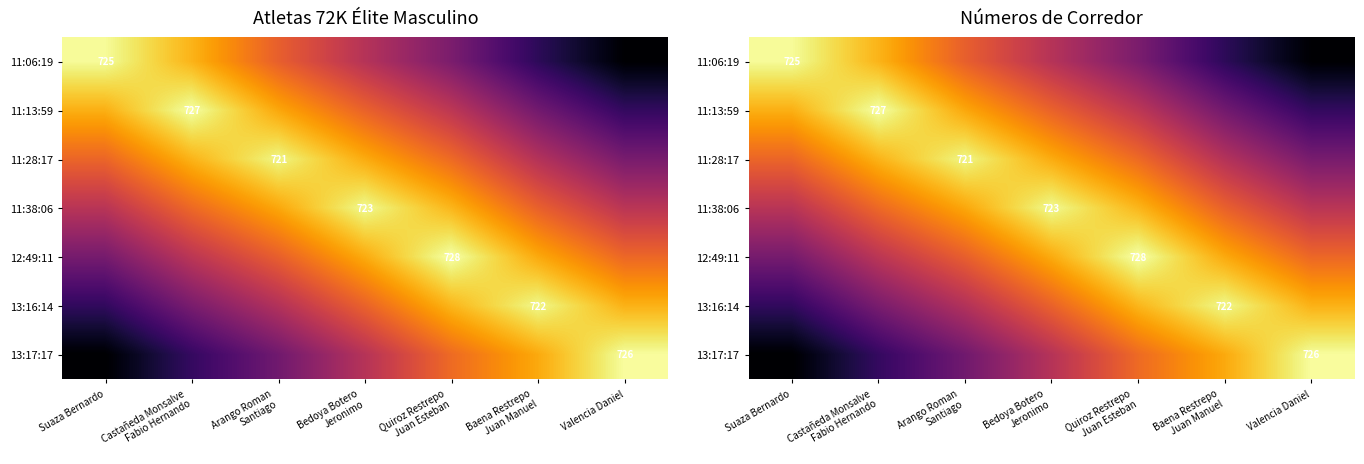

What is the spread (max minus min) of values at Suaza Bernardo?

217.5